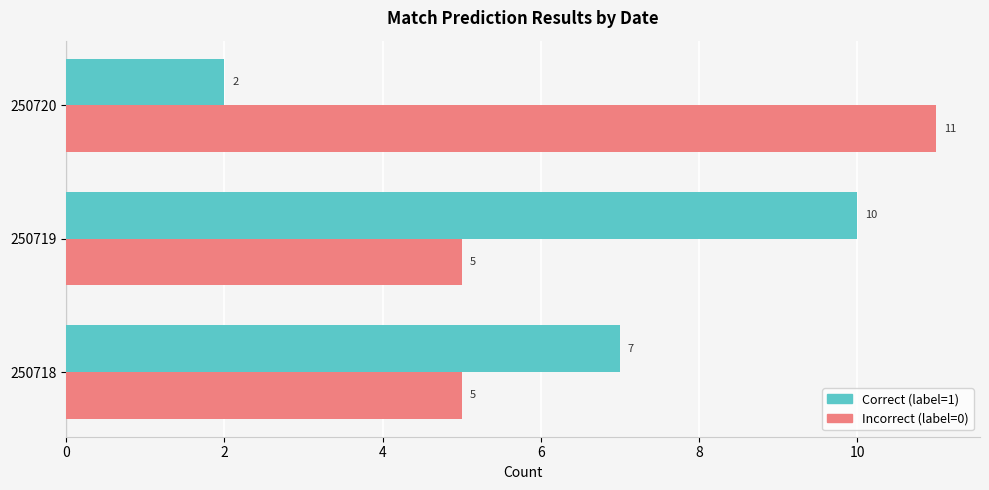

What is the total value across all series at 250719?

15